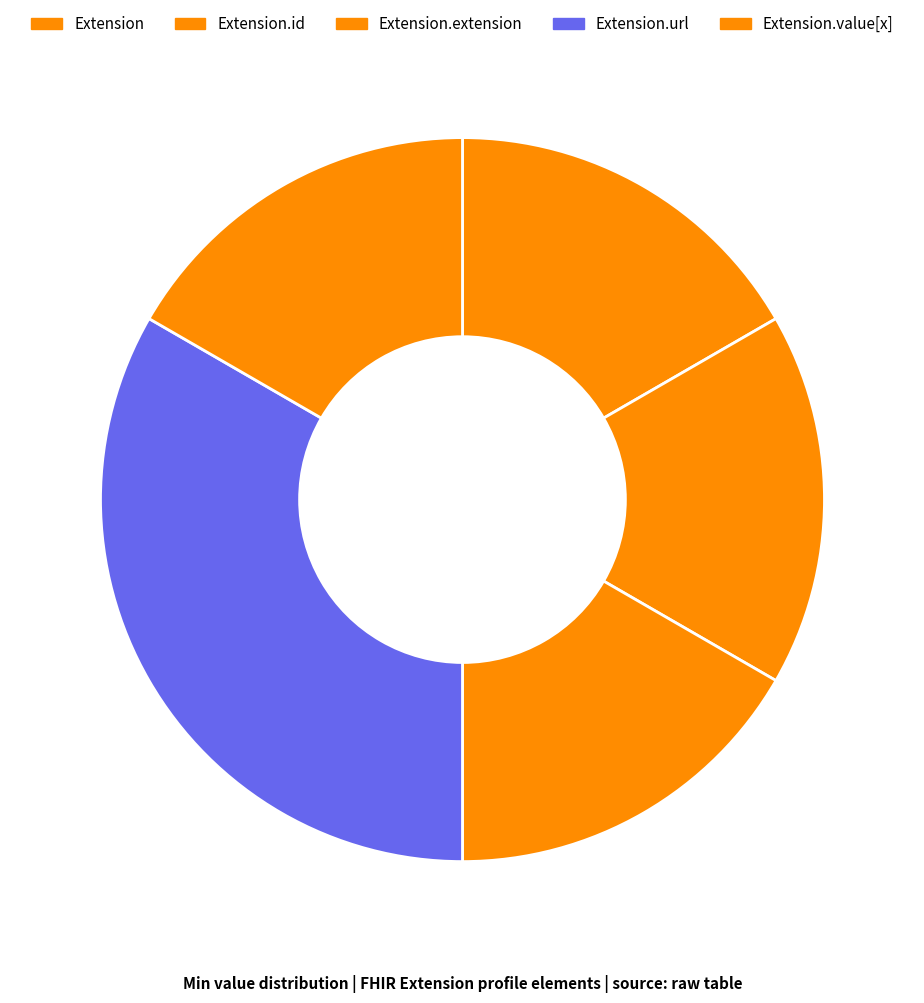

What is the largest slice in the pie chart?

Extension.url